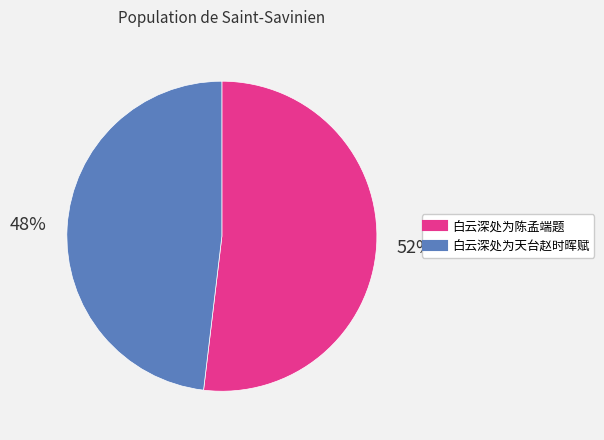

Approximately how many times larger is the value at 白云深处为陈孟端题 compared to 白云深处为天台赵时晖赋?

1.1